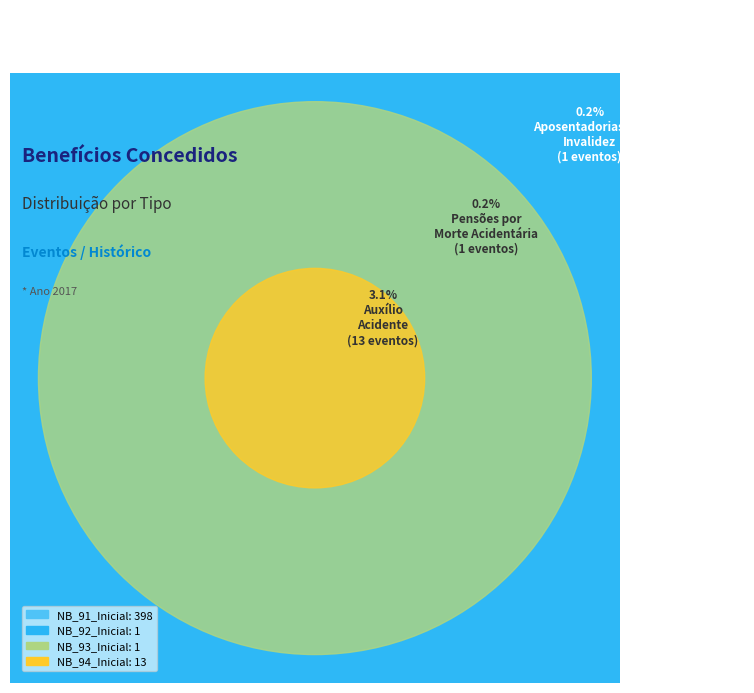

True or false: NB_92_Inicial accounts for 13% of the total.

False